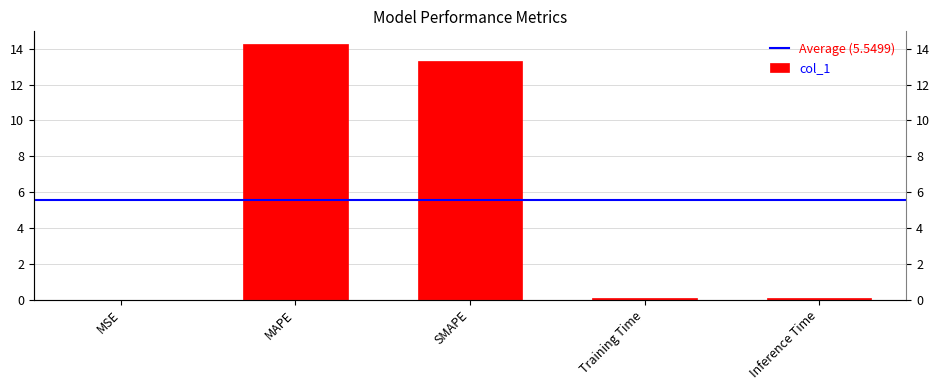

Reading left to right, list all the values displayed in this chart.

0.0	14.3	13.3	0.1	0.1